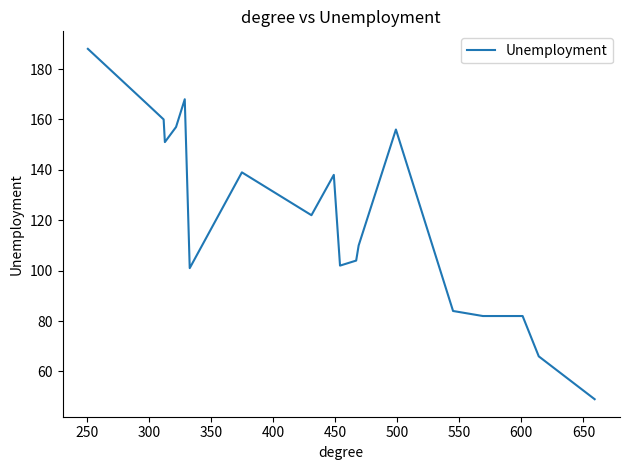

What is the greatest value displayed?

188